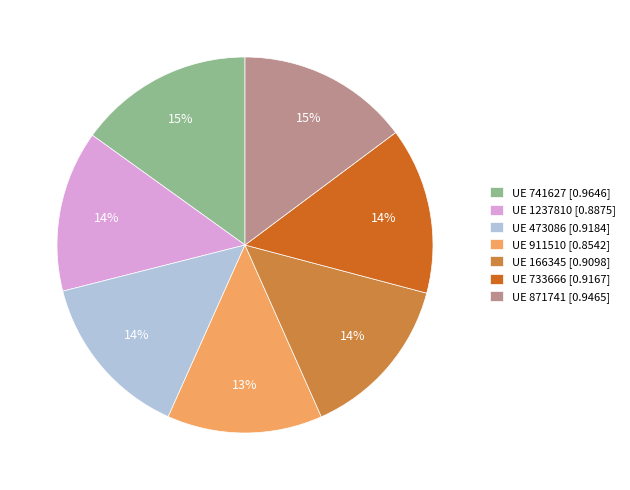

How many segments does this pie chart have?

7